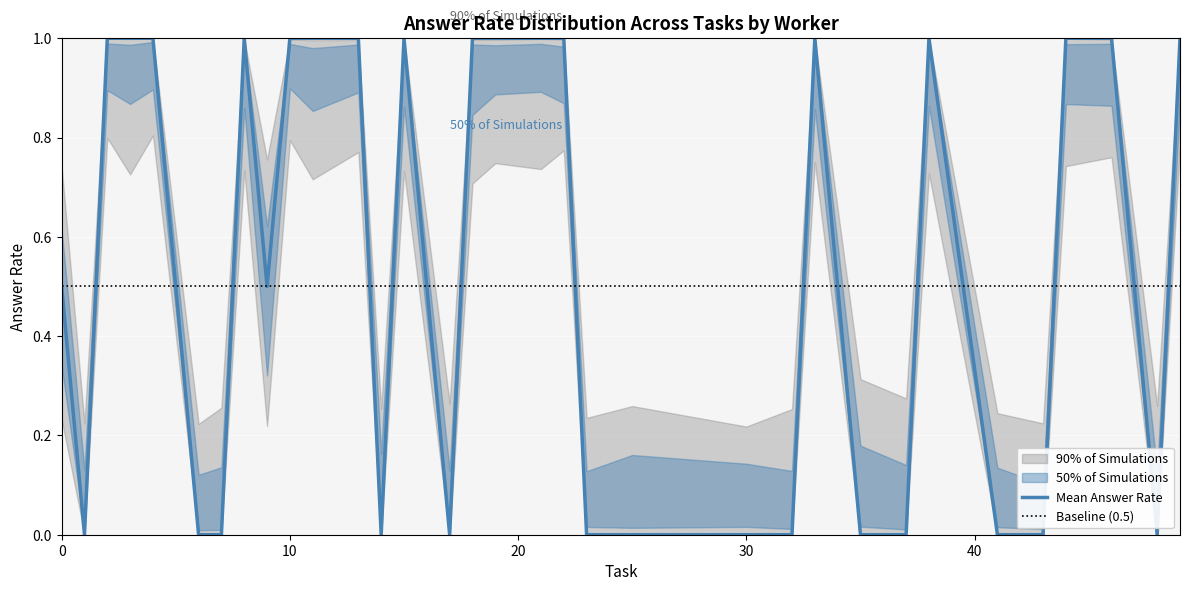

At which category does the chart reach its minimum across all series?

14